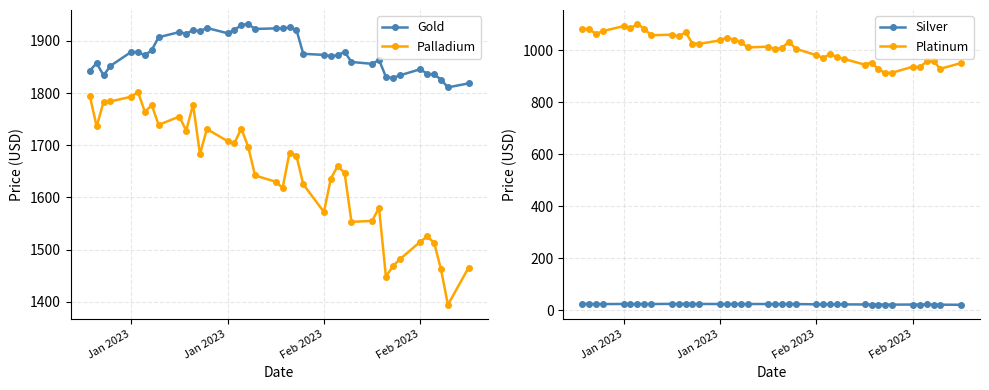

What is the difference between the maximum and minimum values in the Platinum series?

188.0